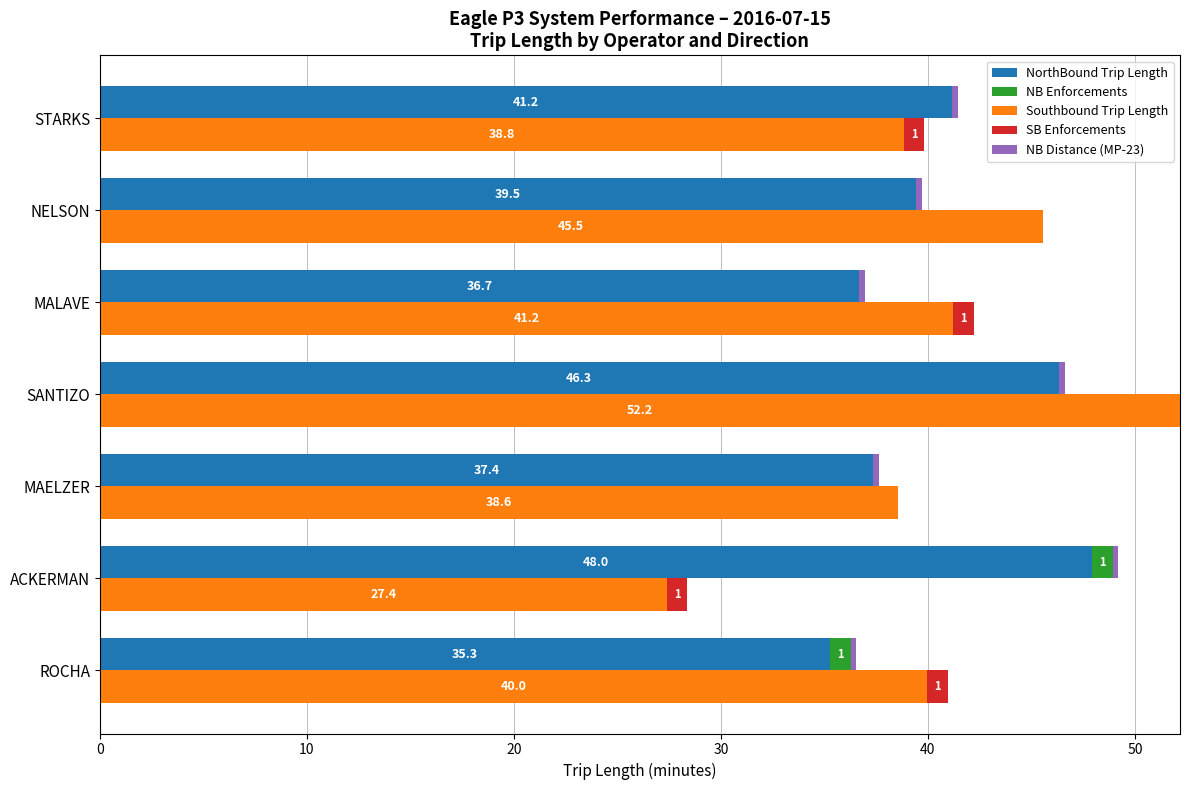

What is the average value of the NB Distance (MP-23) series?

0.3